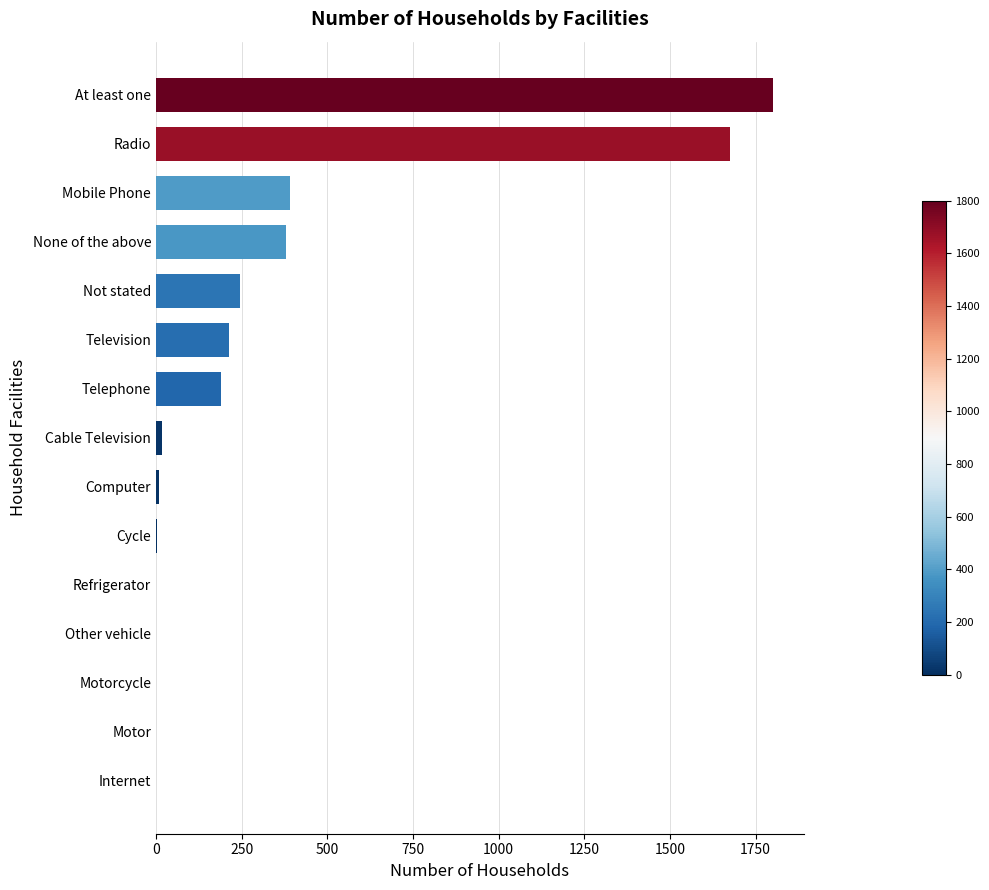

True or false: the data shows 0 at Internet.

True